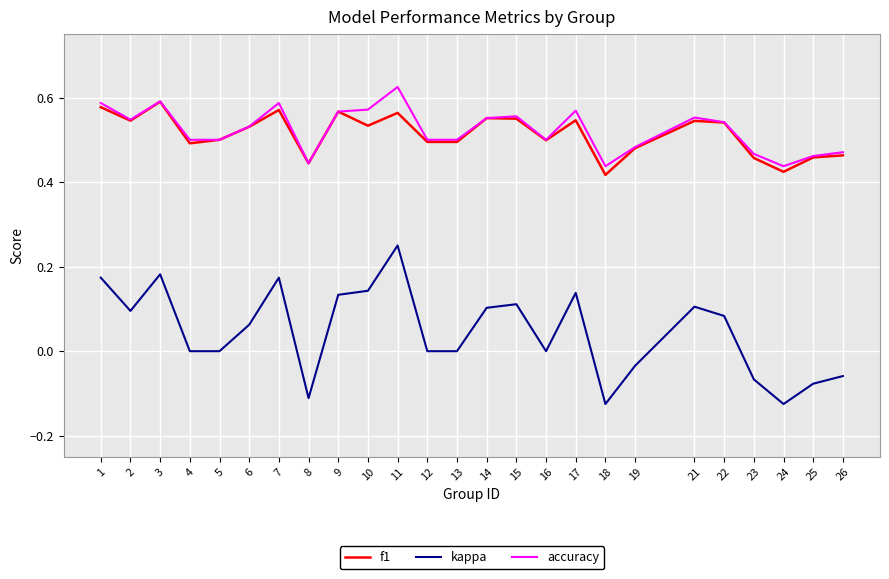

True or false: kappa and f1 intersect in this chart.

False